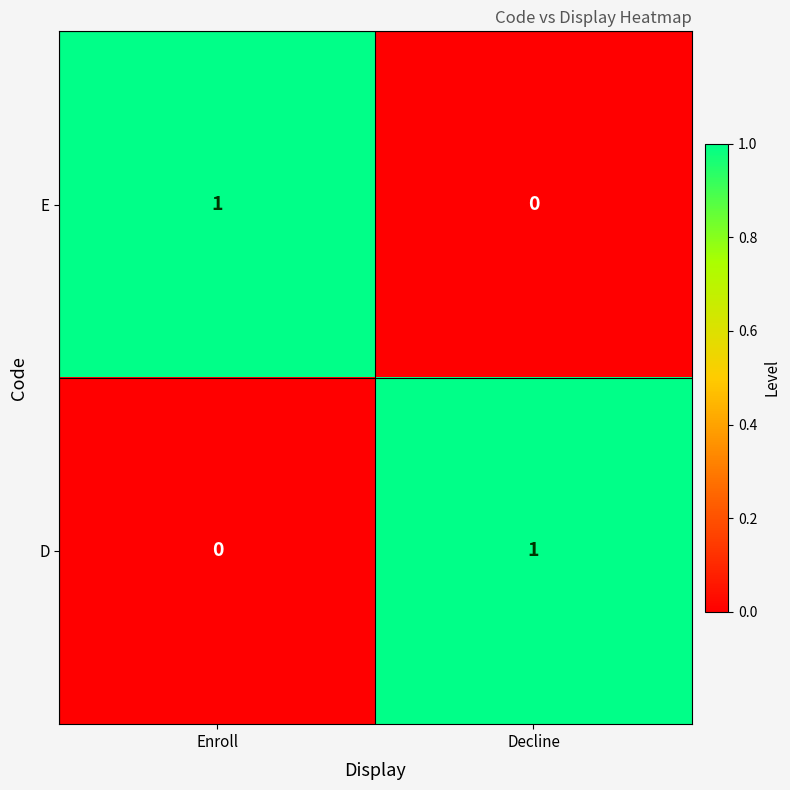

At which label is E closest to 0?

Decline